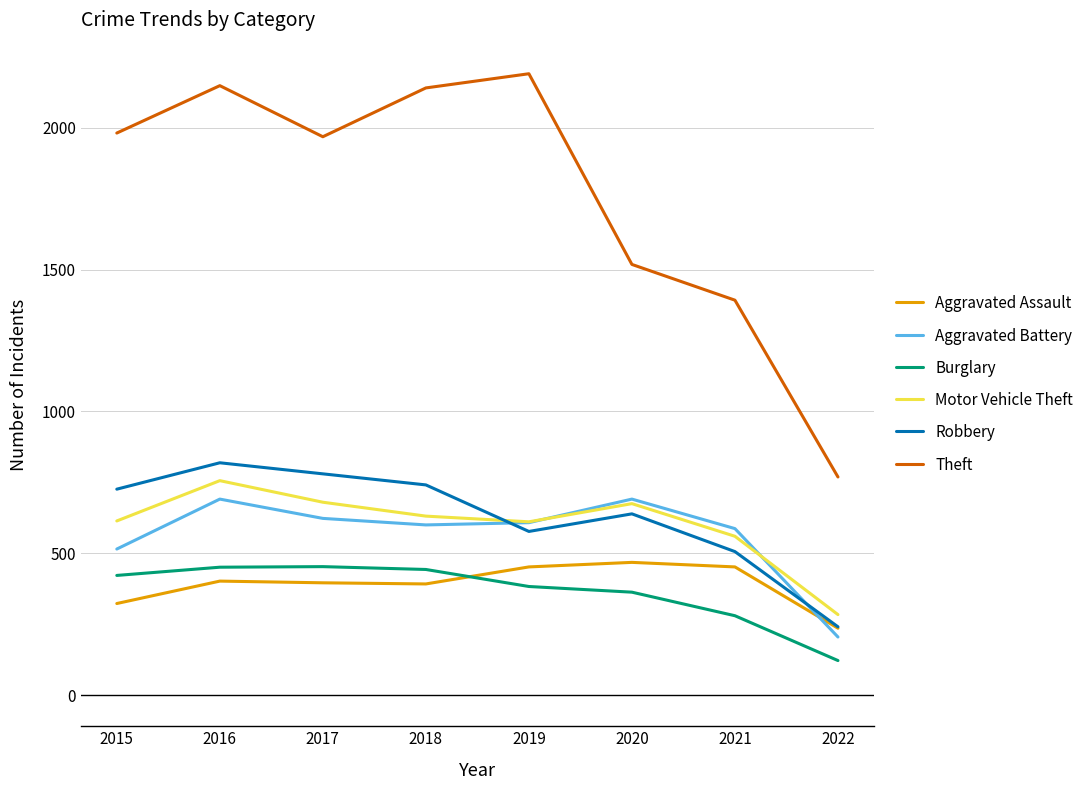

In Robbery, how many points are lower than both neighbors (excluding endpoints)?

1